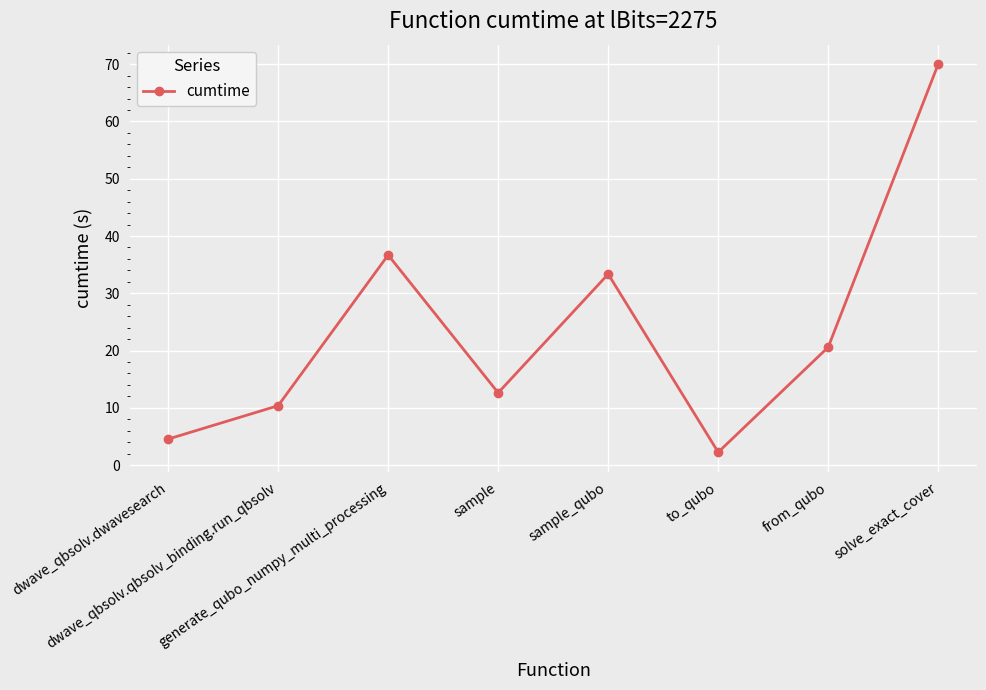

At which label is the value closest to 36?

generate_qubo_numpy_multi_processing